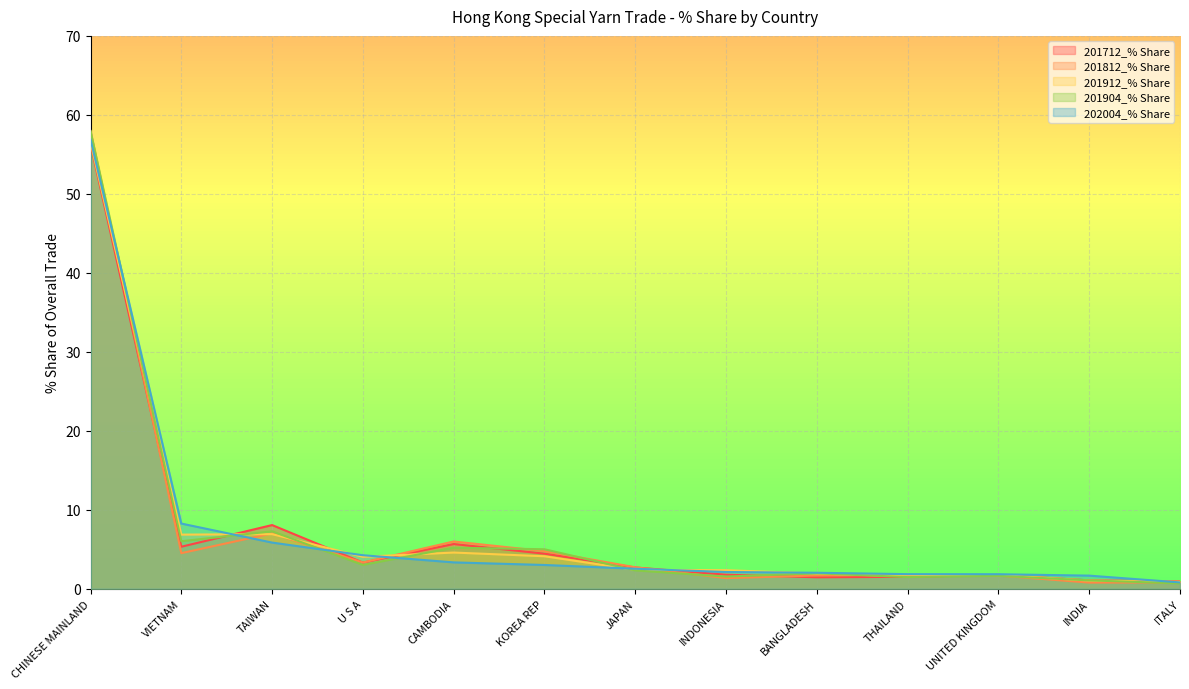

Which series has the largest total across all categories?

201904_% Share